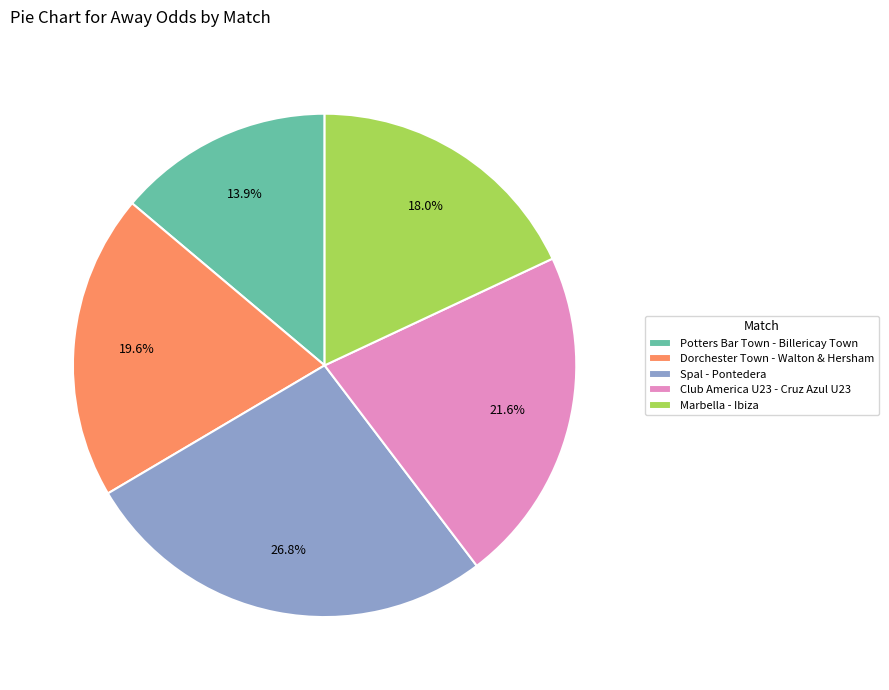

Count the number of slices in the pie.

5